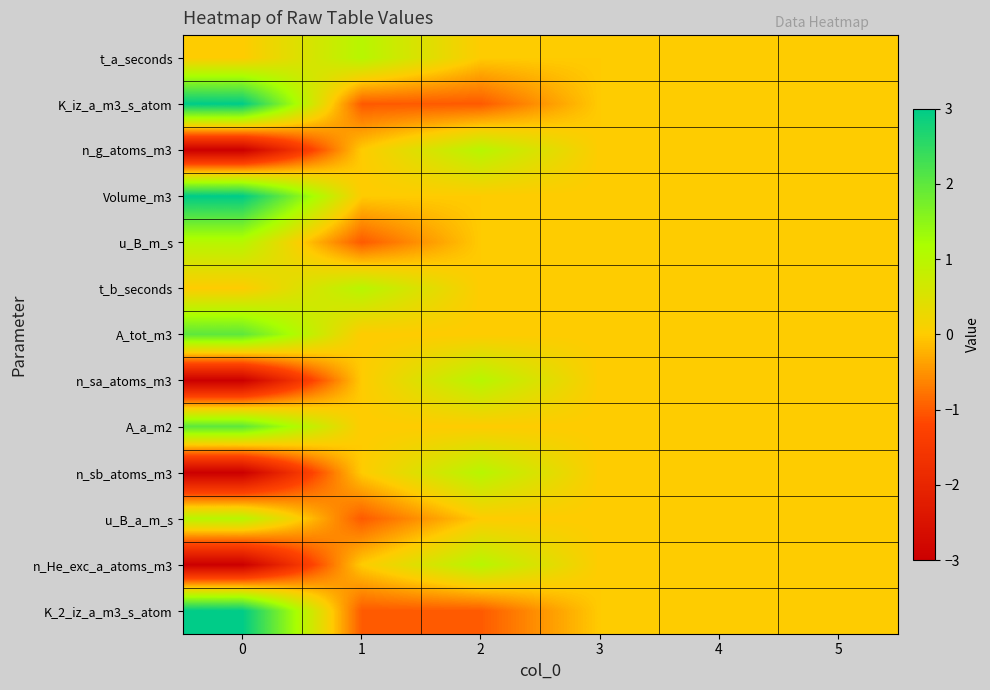

Reading right to left, what are all the values shown in this chart?

t_a_seconds: 5=0	4=0	3=0	2=0	1=1	0=0
K_iz_a_m3_s_atom: 5=0	4=0	3=0	2=-1	1=-1	0=3
n_g_atoms_m3: 5=0	4=0	3=0	2=1	1=0	0=-3
Volume_m3: 5=0	4=0	3=0	2=0	1=0	0=3
u_B_m_s: 5=0	4=0	3=0	2=0	1=-1	0=1
t_b_seconds: 5=0	4=0	3=0	2=0	1=1	0=0
A_tot_m3: 5=0	4=0	3=0	2=0	1=0	0=2
n_sa_atoms_m3: 5=0	4=0	3=0	2=1	1=0	0=-3
A_a_m2: 5=0	4=0	3=0	2=0	1=0	0=2
n_sb_atoms_m3: 5=0	4=0	3=0	2=1	1=0	0=-3
u_B_a_m_s: 5=0	4=0	3=0	2=0	1=-1	0=1
n_He_exc_a_atoms_m3: 5=0	4=0	3=0	2=1	1=0	0=-3
K_2_iz_a_m3_s_atom: 5=0	4=0	3=0	2=-1	1=-1	0=3